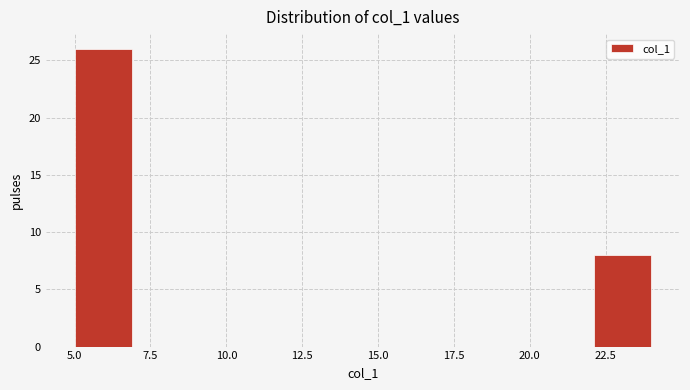

Around what value on the x-axis is the tallest bar? Give the approximate position of its centre, as read against the axis.

6.0